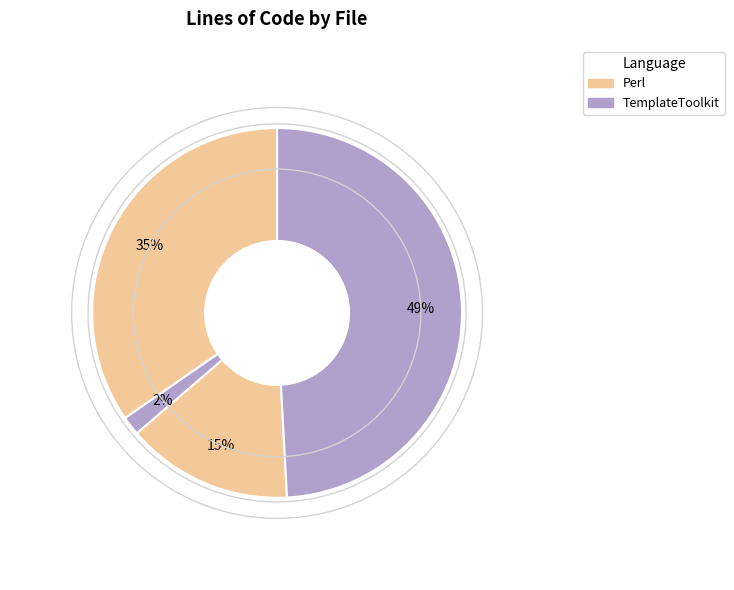

How many segments does this pie chart have?

4